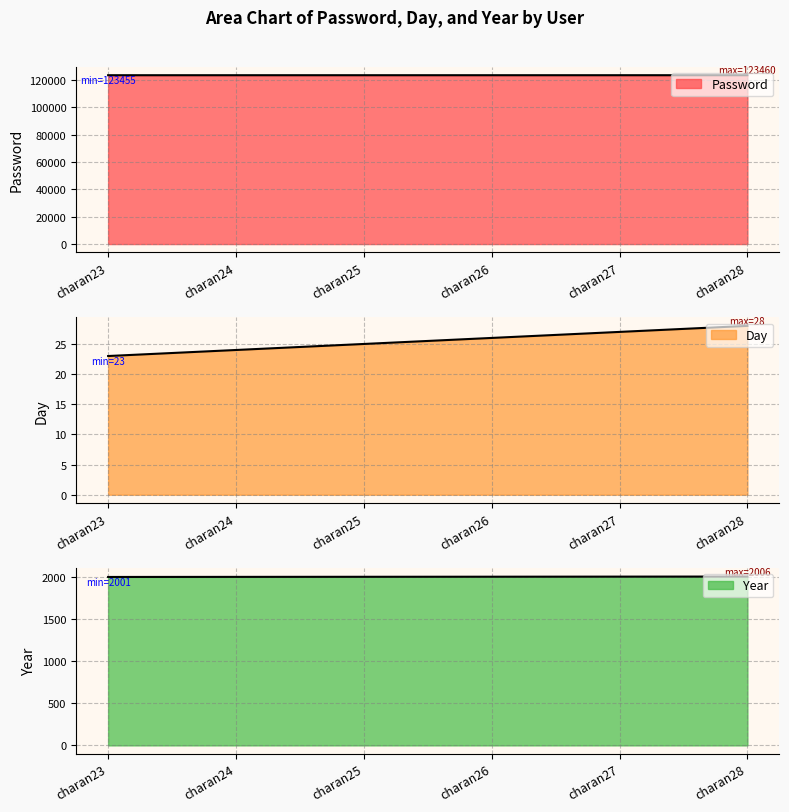

Which category has the lowest value in the Day line series?

charan23